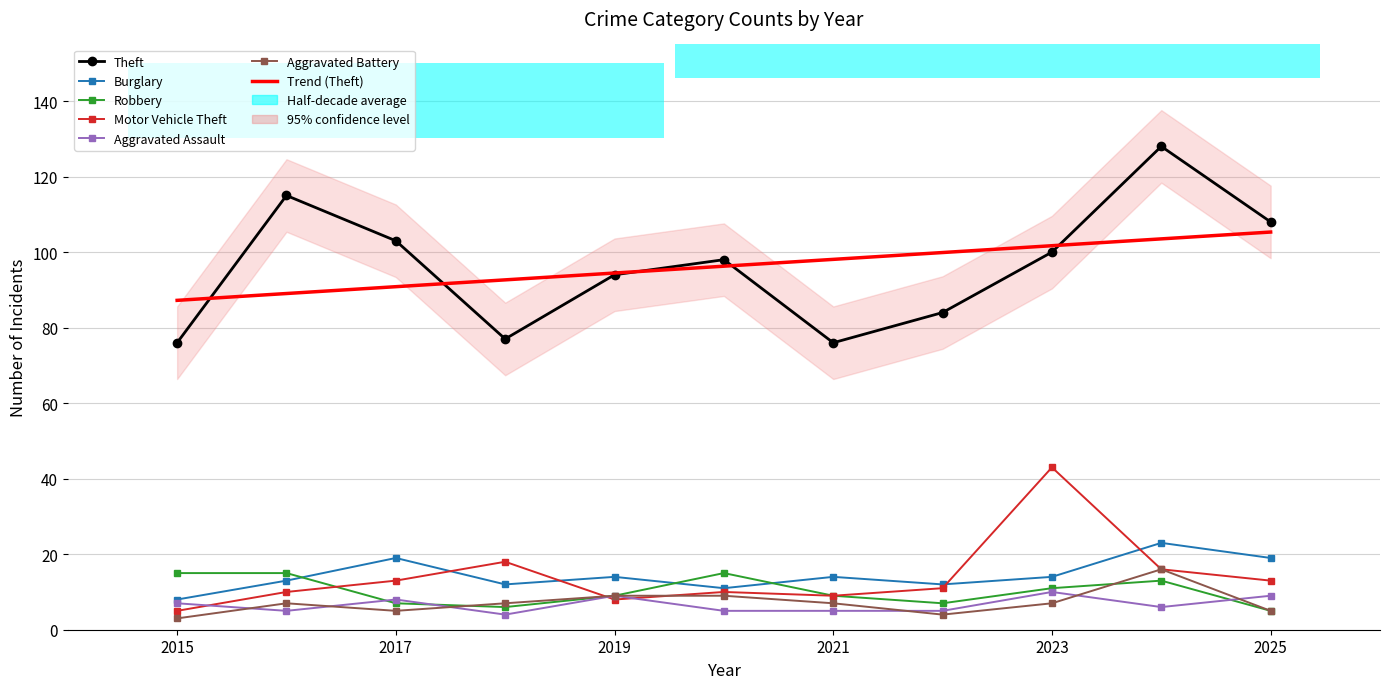

What is the total value across all series at 2021?

120